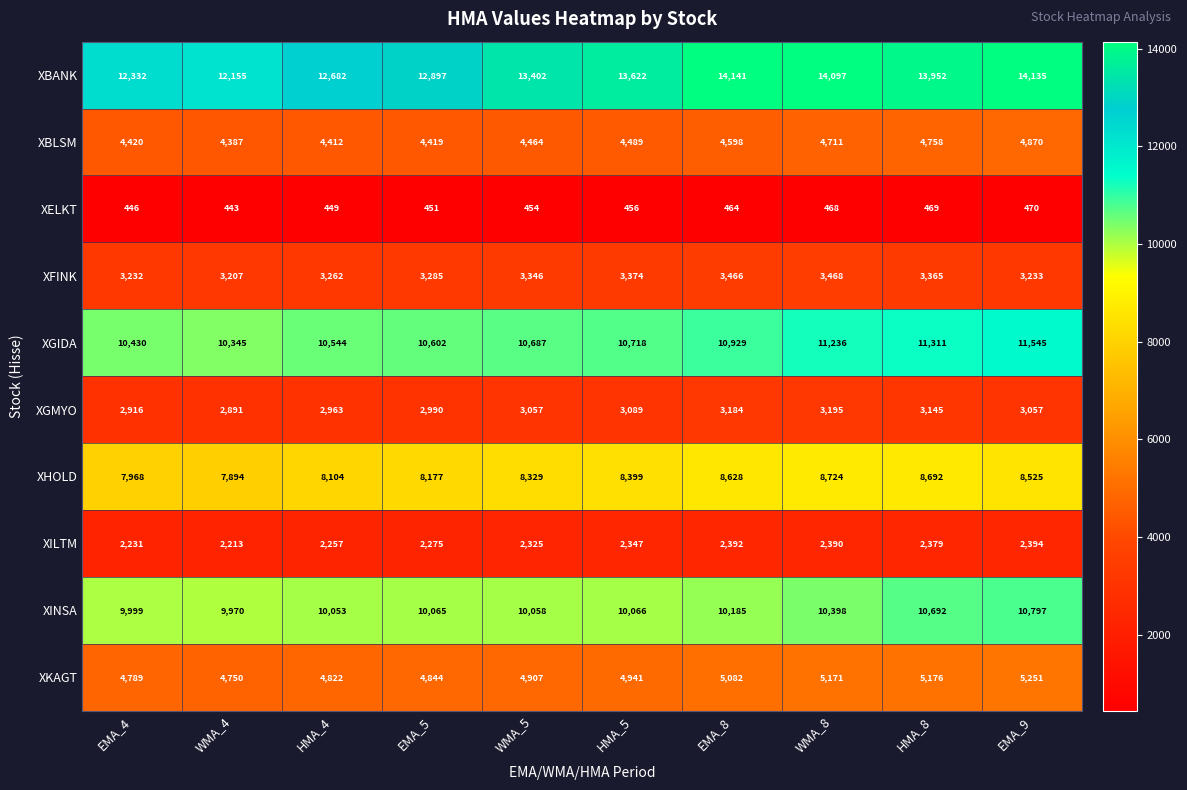

Between WMA_4 and EMA_8, which series saw the biggest shift?

XBANK